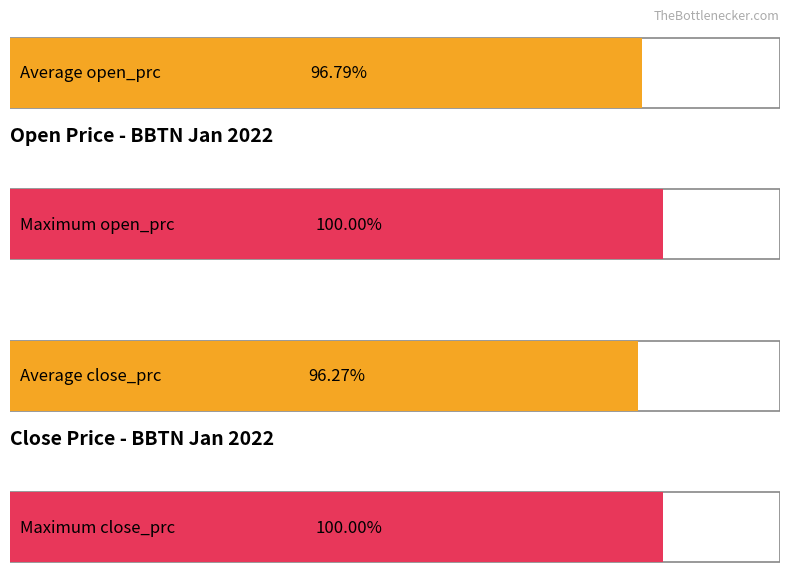

Rank the series by their maximum value, from lowest to highest.

open_prc, close_prc